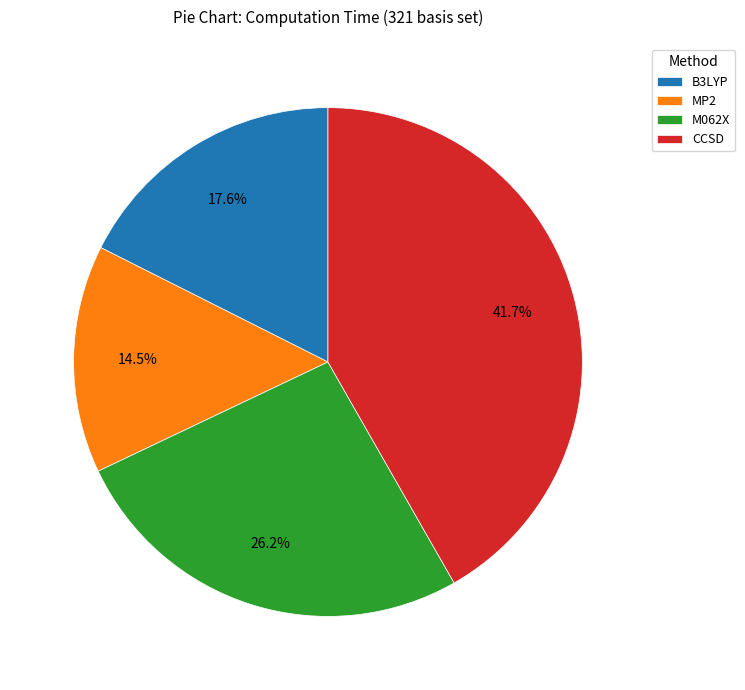

To the nearest percent, what portion does CCSD represent?

42%